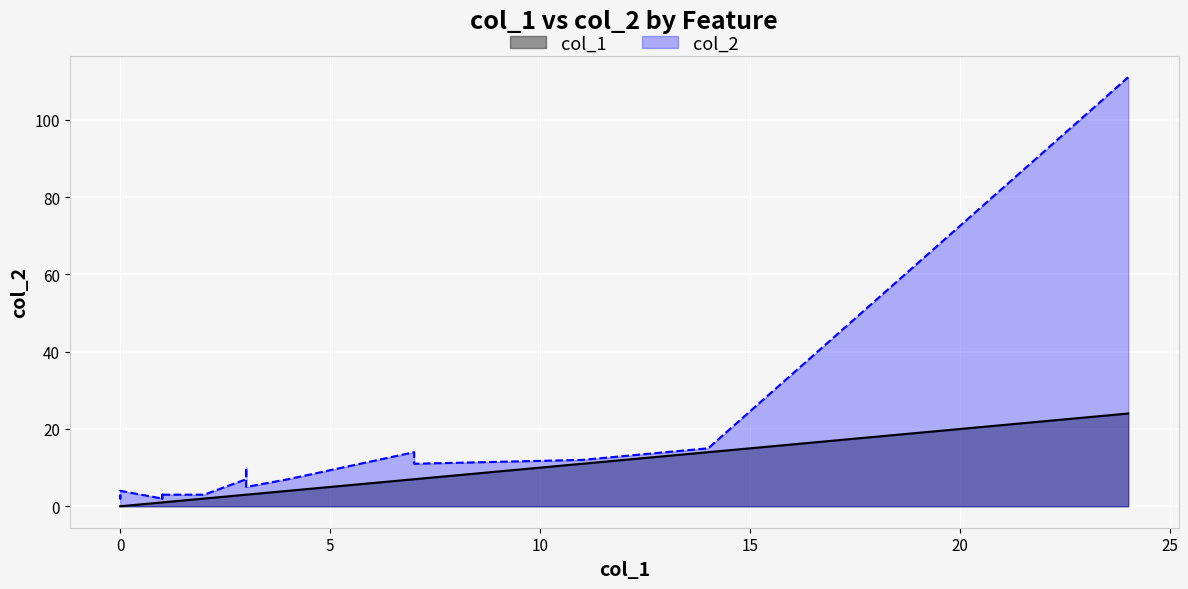

What is the sum of all col_1 values?

83